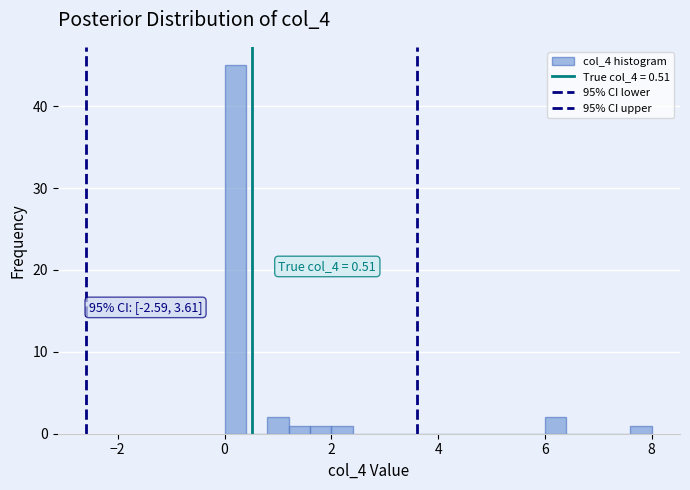

Around what value on the x-axis is the tallest bar? Give the approximate position of its centre, as read against the axis.

0.2